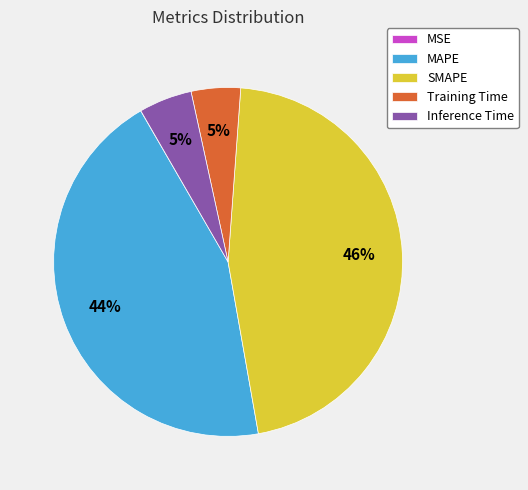

Between SMAPE and Training Time, which is larger?

SMAPE